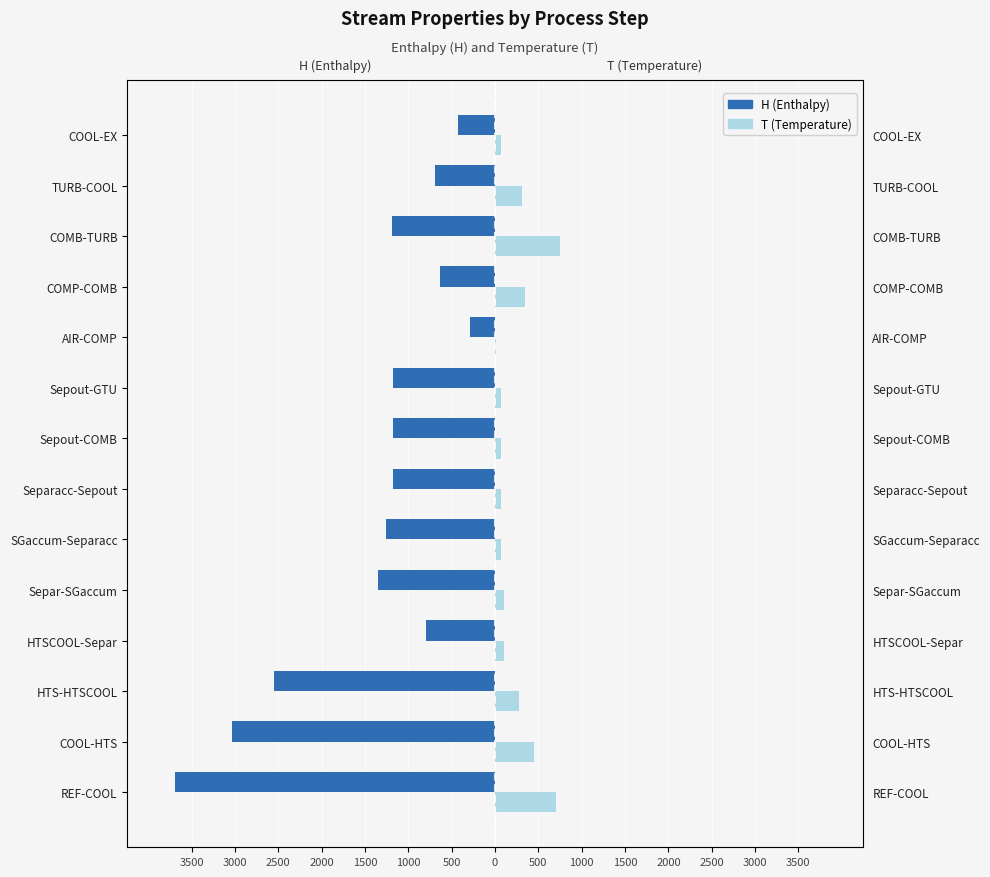

How many series are shown in this chart?

2